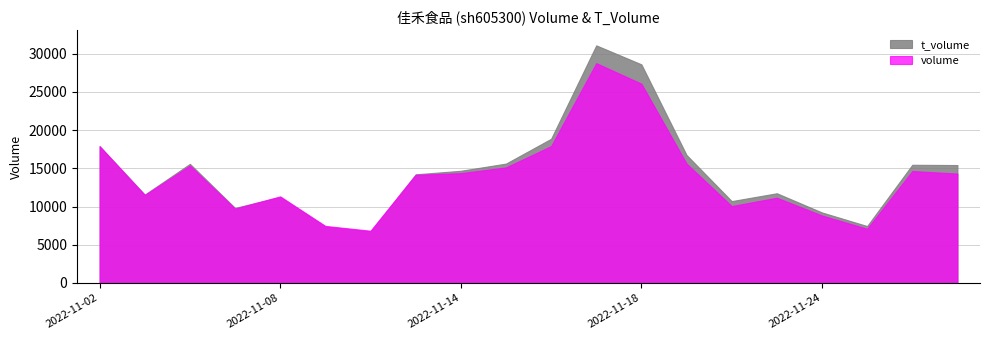

True or false: t_volume and volume intersect in this chart.

False